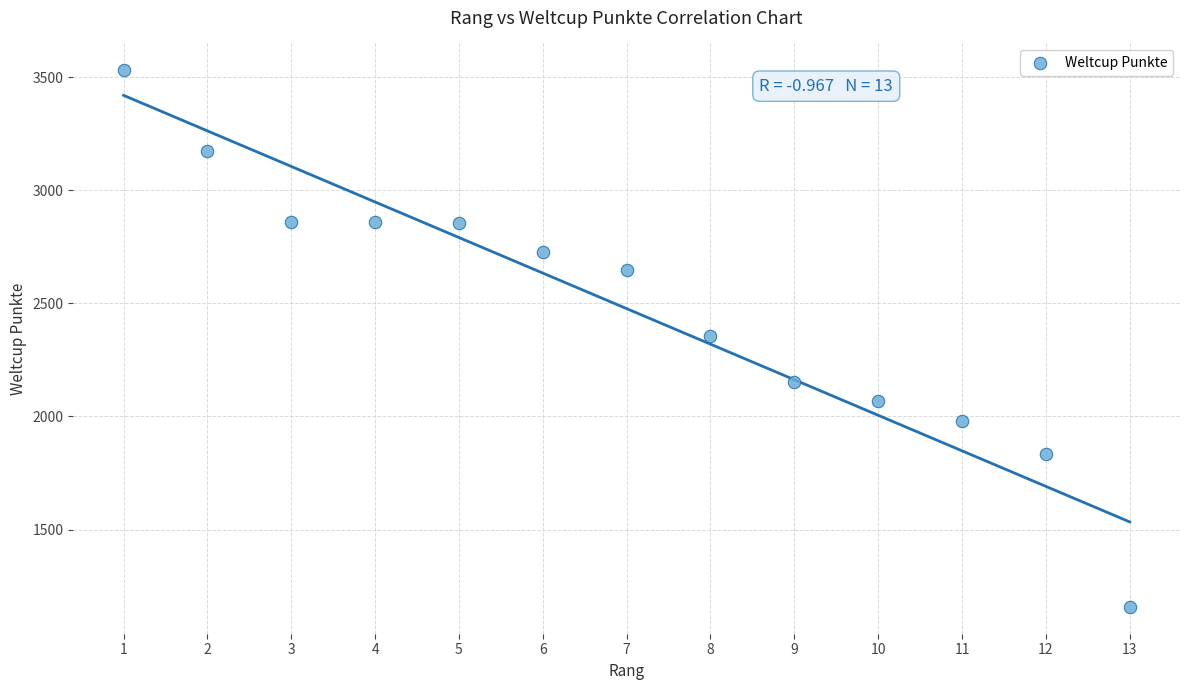

What is the range of X values (max minus min)?

12